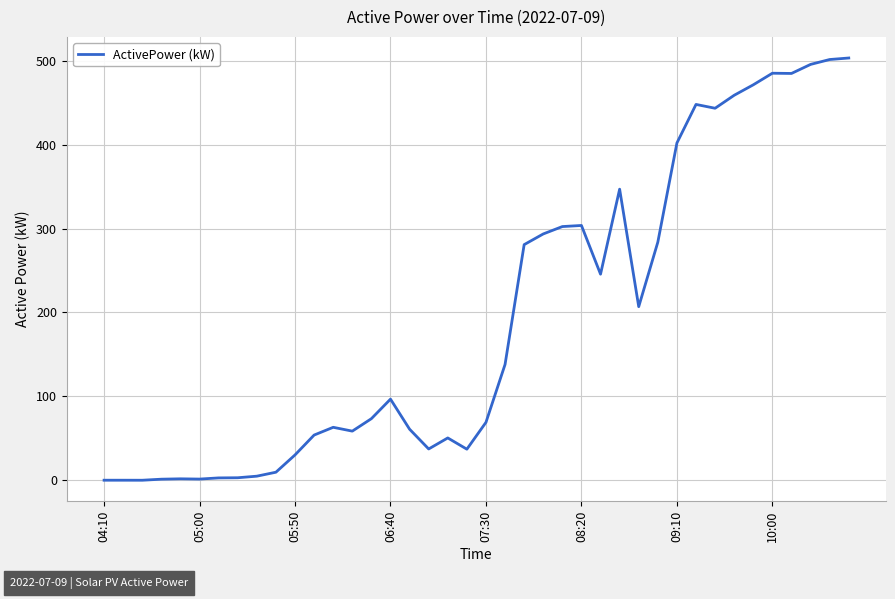

How many lines are shown in the chart?

1